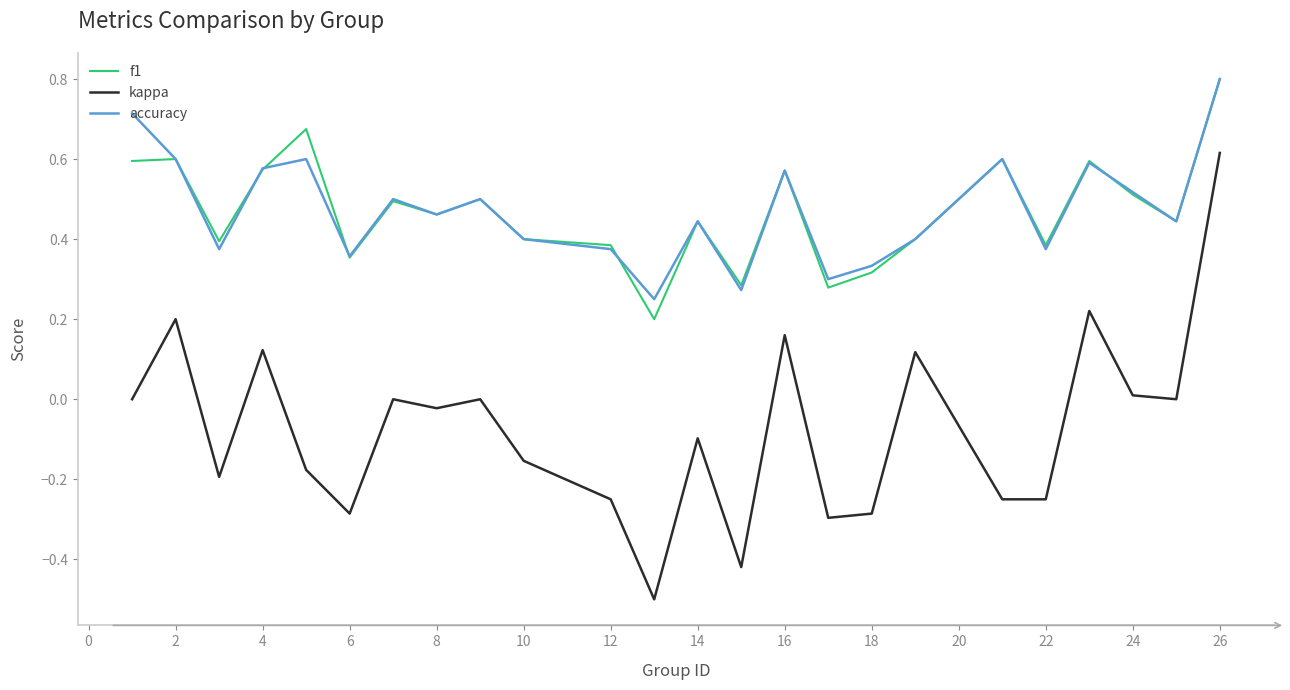

What is the maximum value shown in the chart?

0.8